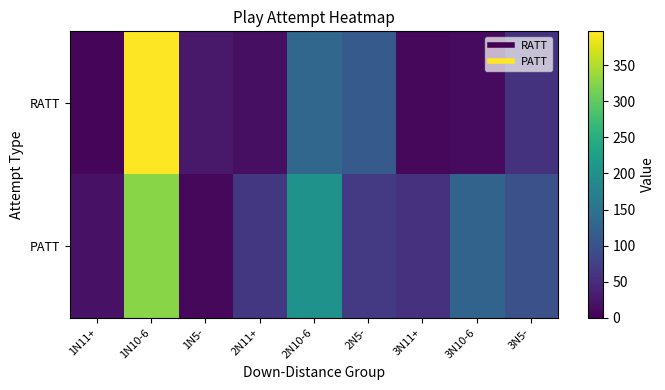

Which series has the widest spread of values?

RATT